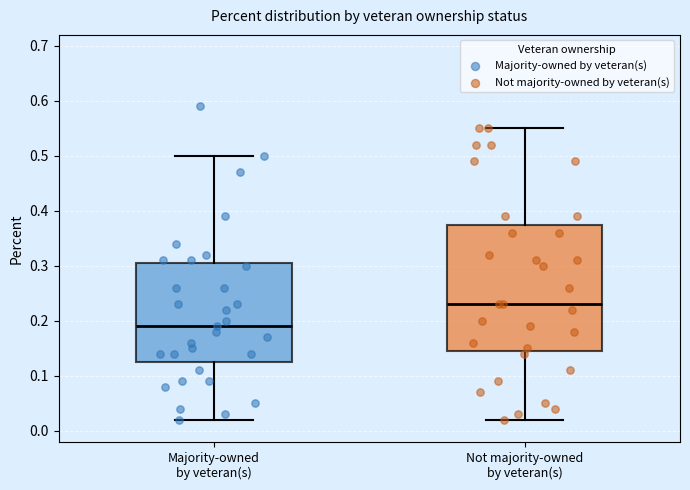

Which box has the lowest median line?

Majority-owned by veteran(s)